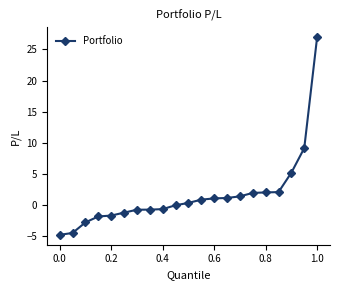

What is the greatest value displayed?

27.0